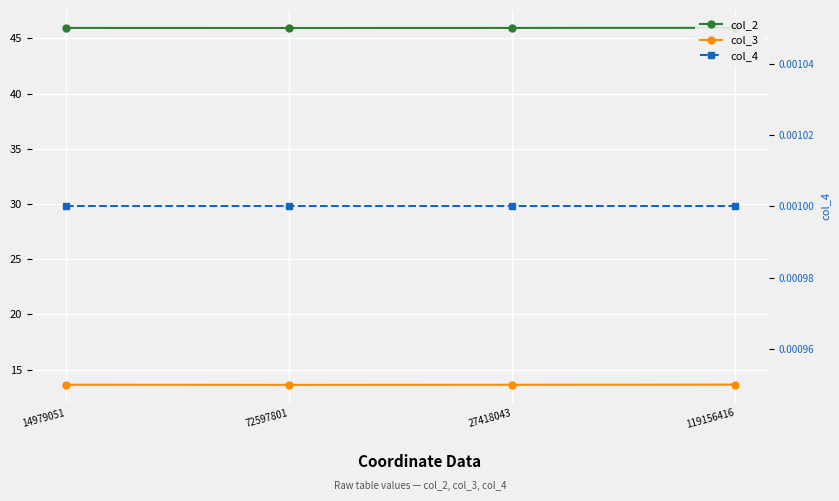

What is the label of the 2nd point from the left?

72597801